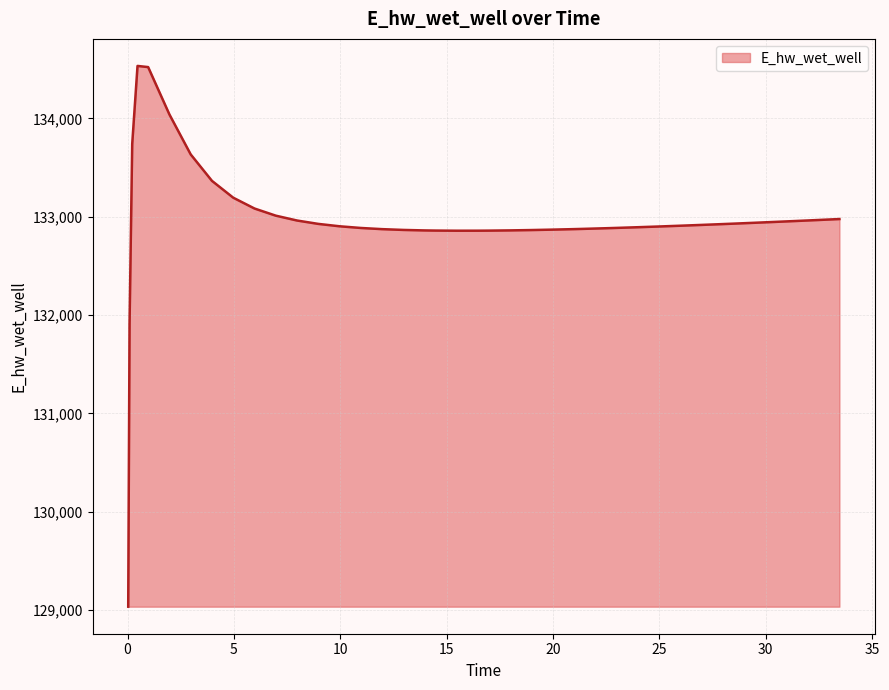

What is the difference between the maximum and minimum values?

5498.4